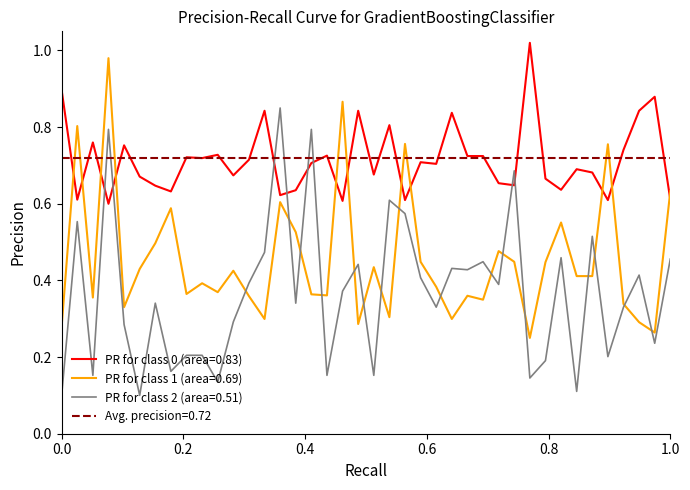

True or false: PR for class 1 (area=0.69) and PR for class 0 (area=0.83) cross at least once.

True